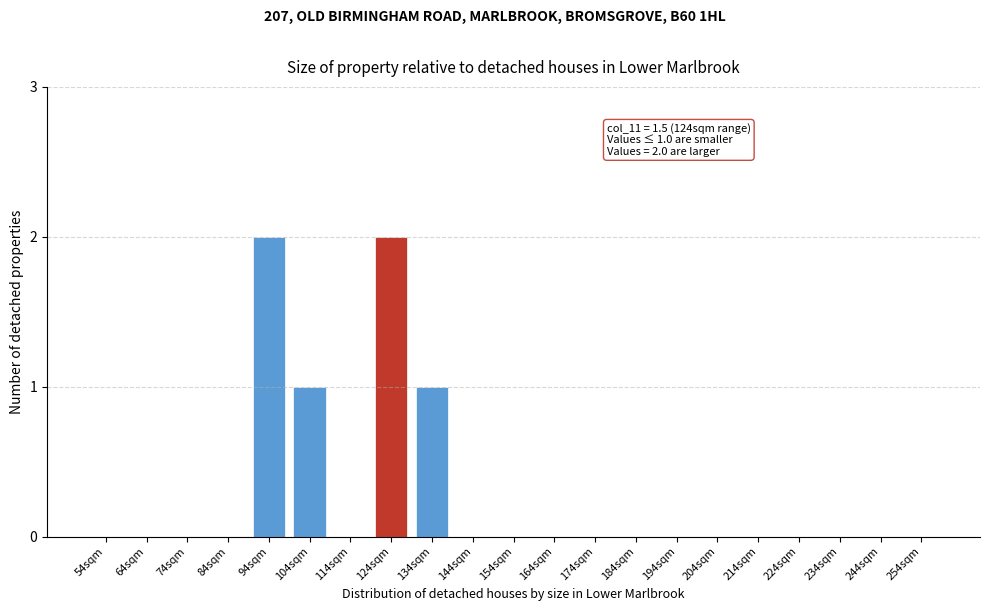

Reading right to left, transcribe all the data shown in this chart.

254sqm=0	244sqm=0	234sqm=0	224sqm=0	214sqm=0	204sqm=0	194sqm=0	184sqm=0	174sqm=0	164sqm=0	154sqm=0	144sqm=0	134sqm=1	124sqm=2	114sqm=0	104sqm=1	94sqm=2	84sqm=0	74sqm=0	64sqm=0	54sqm=0